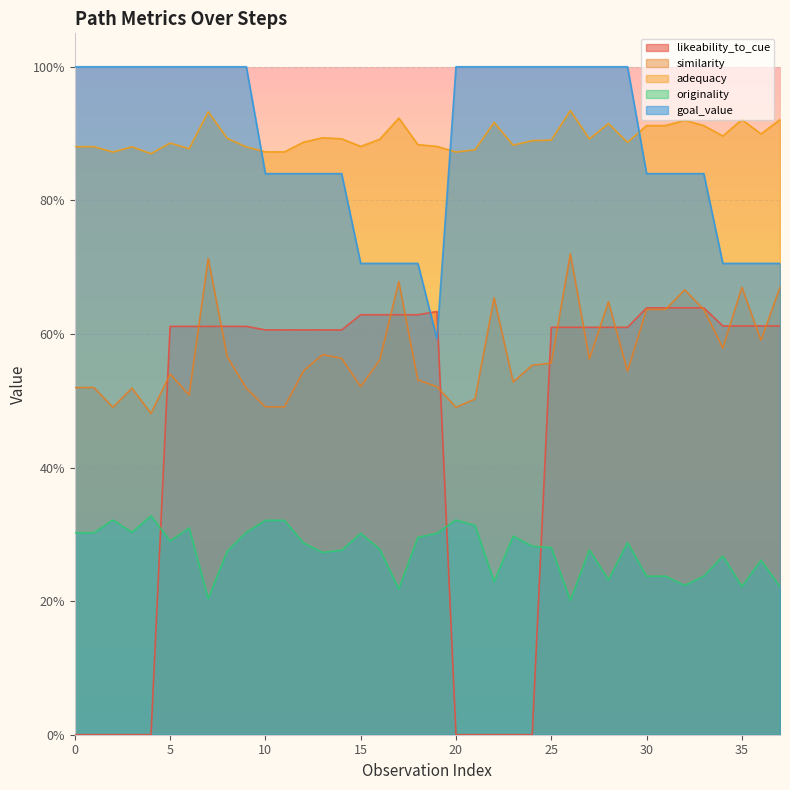

How many lines are shown in the chart?

5